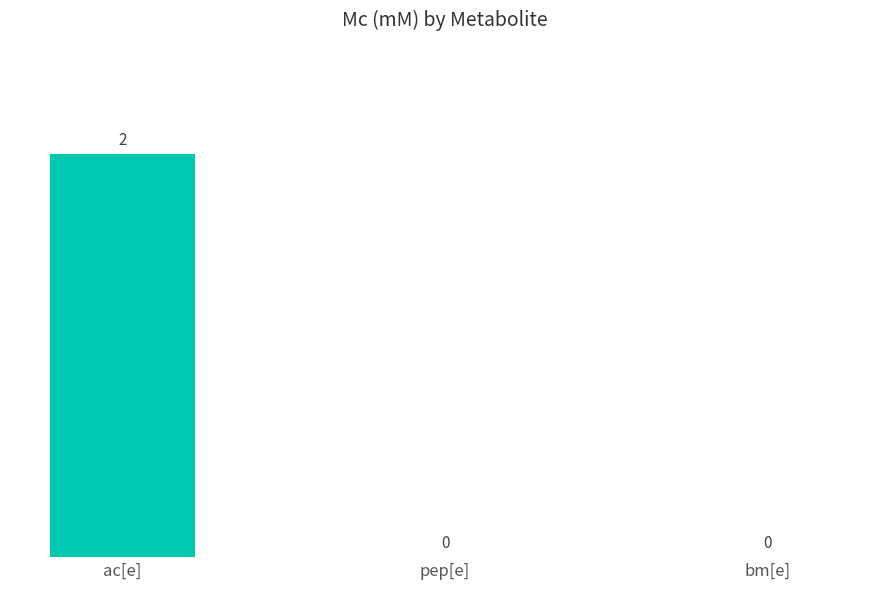

True or false: the data shows 0 at bm[e].

True